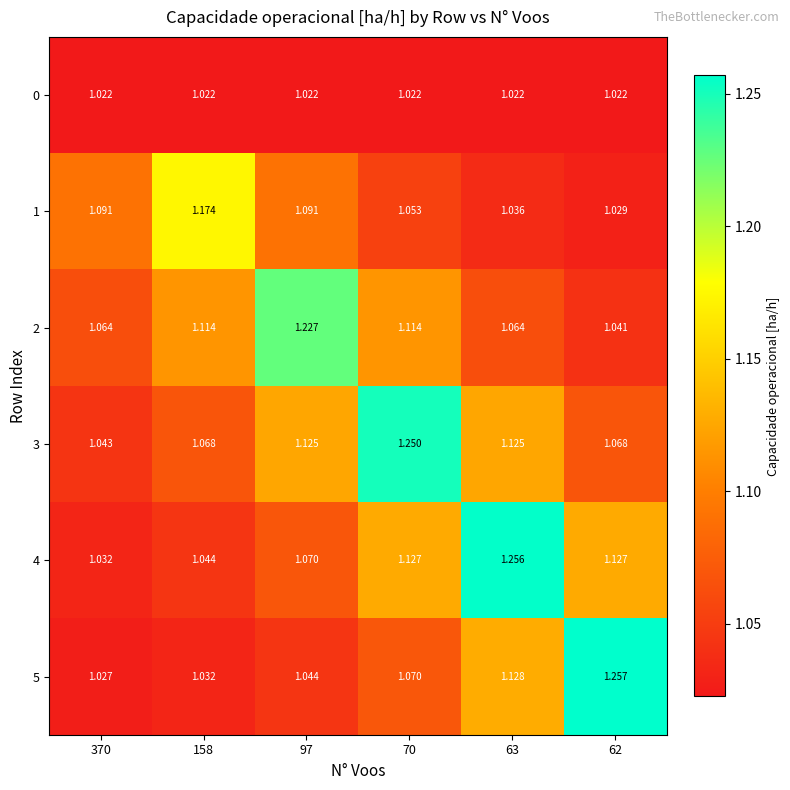

Is the value of 5 at 70 greater than the value of 1 at 70?

Yes